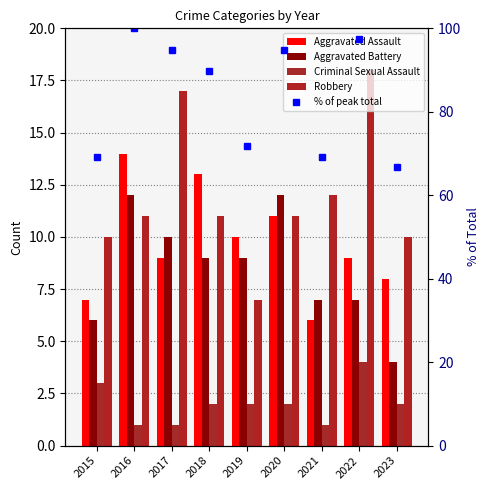

The value of Criminal Sexual Assault at 2021 is 0.4. True or false?

False